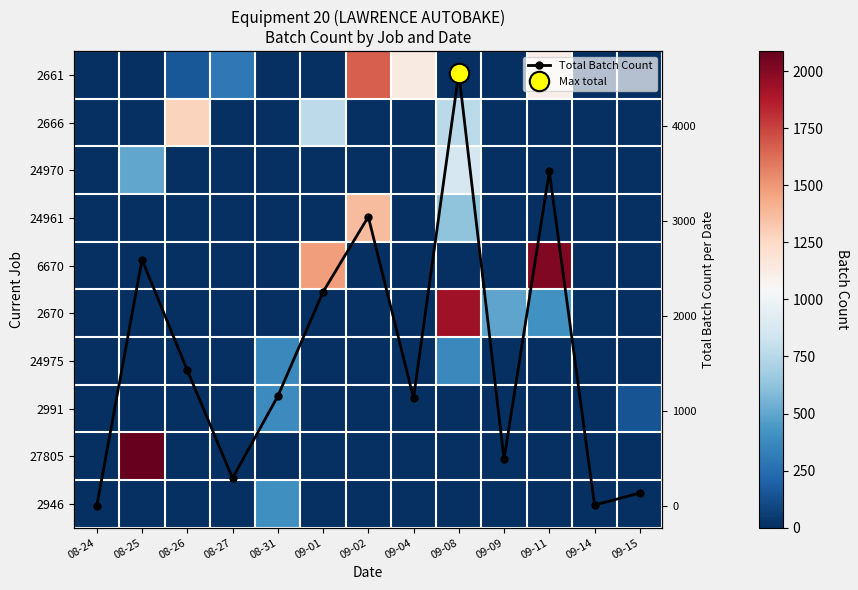

How many series are shown in this chart?

11